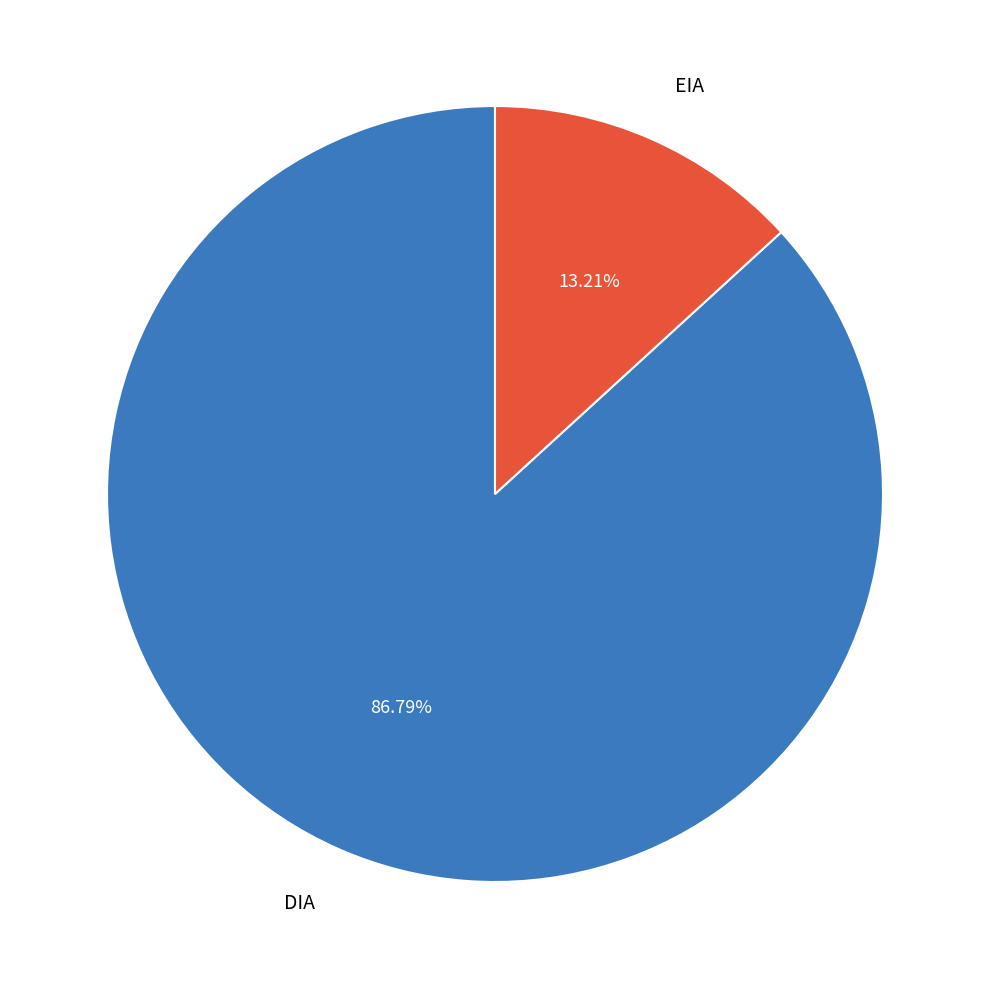

Between EIA and DIA, which is larger?

DIA